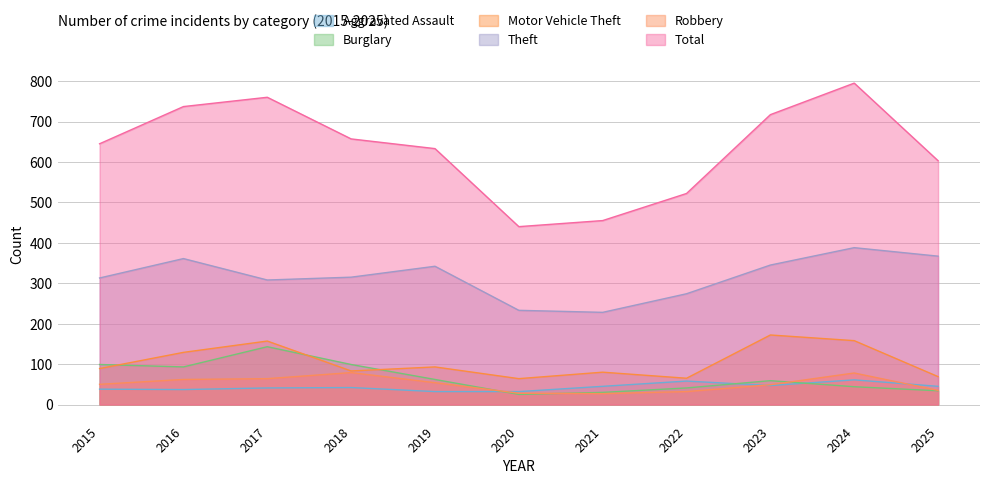

What is the sum of all Total values?

6964